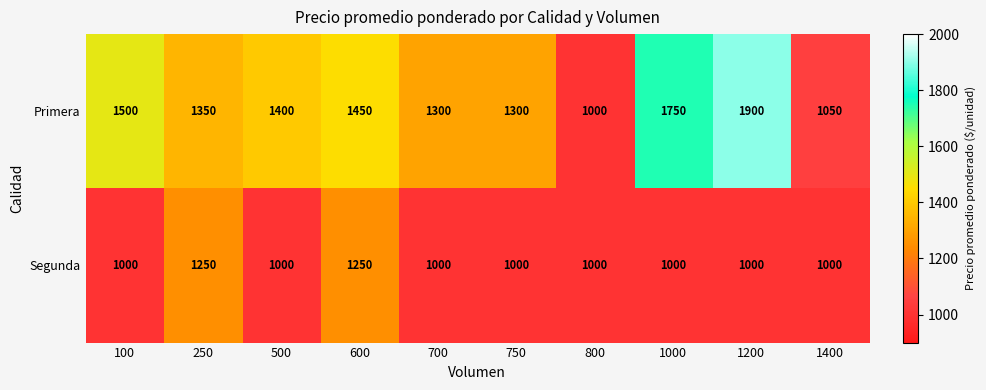

At which category is the sum across all series the highest?

1200